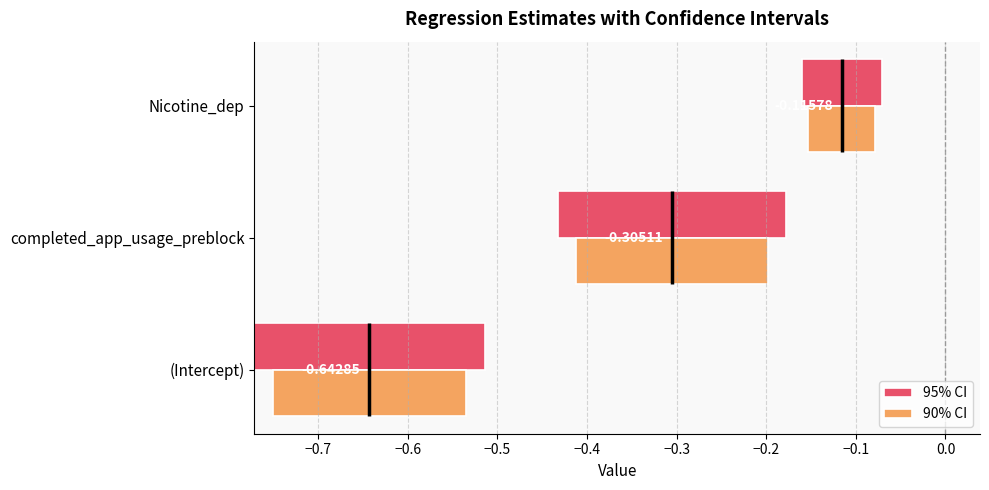

True or false: 95% CI has a value of 0.4 at (Intercept).

False